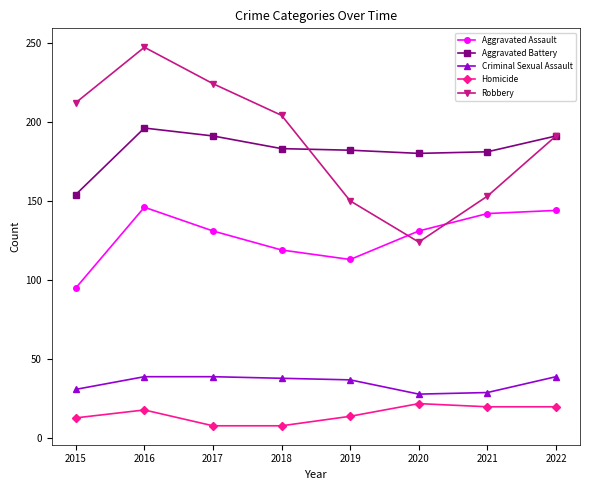

Is this an area chart (filled region under the line)?

No